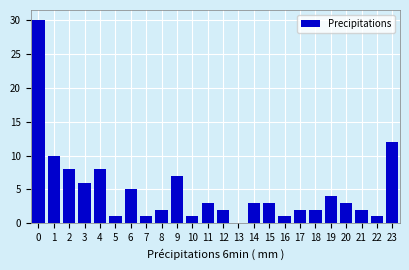

Reading right to left, transcribe all the data shown in this chart.

23=12	22=1	21=2	20=3	19=4	18=2	17=2	16=1	15=3	14=3	13=0	12=2	11=3	10=1	9=7	8=2	7=1	6=5	5=1	4=8	3=6	2=8	1=10	0=30